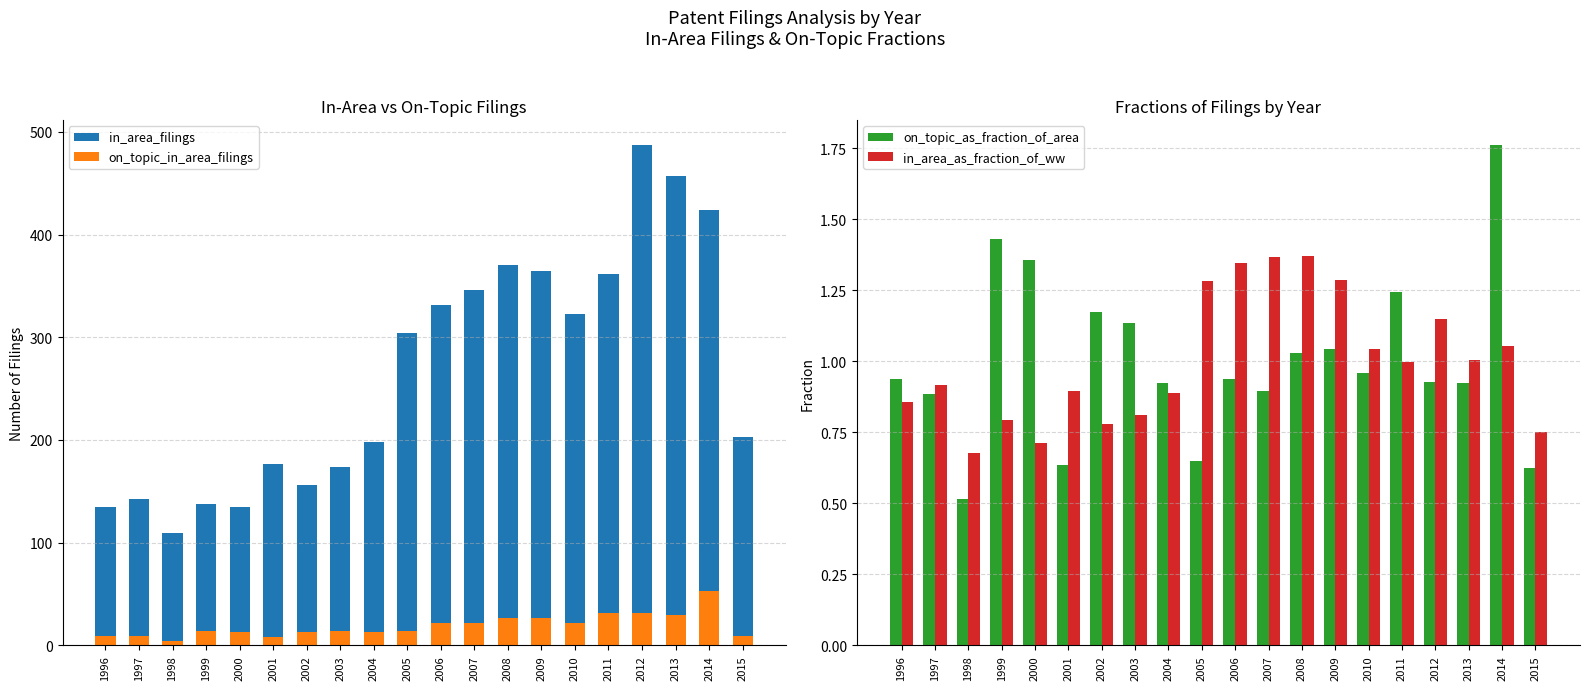

The value of in_area_as_fraction_of_ww at 2014 is 0.6. True or false?

False